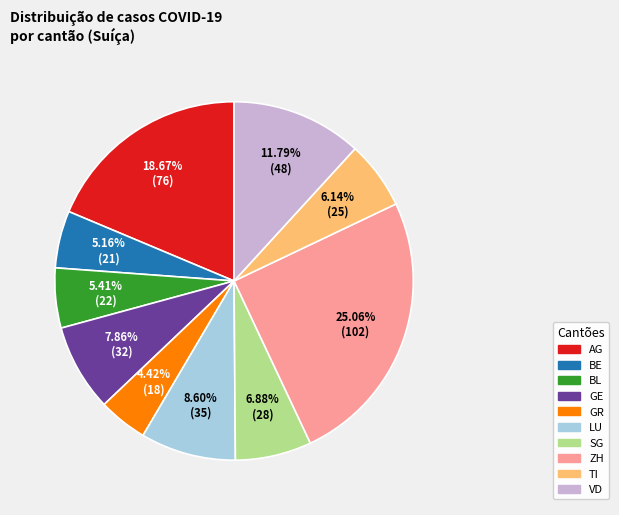

What is the smallest slice in the pie chart?

GR